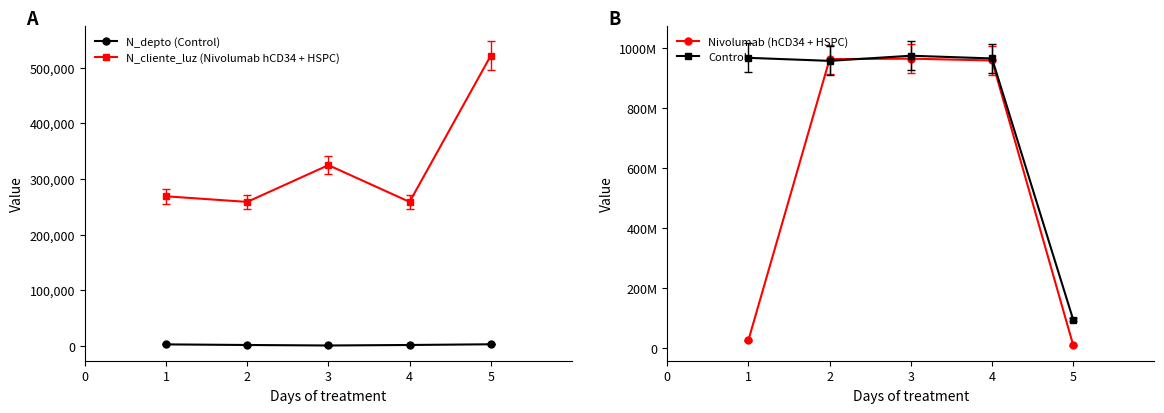

True or false: N_depto (Control) and N_cliente_luz (Nivolumab hCD34 + HSPC) cross at least once.

False